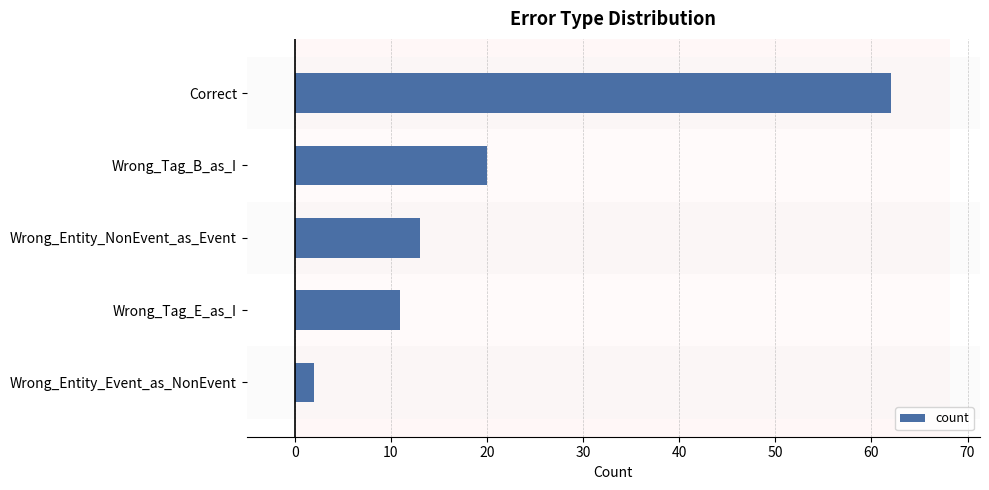

Reading bottom to top, transcribe all the data shown in this chart.

Wrong_Entity_Event_as_NonEvent=2	Wrong_Tag_E_as_I=11	Wrong_Entity_NonEvent_as_Event=13	Wrong_Tag_B_as_I=20	Correct=62